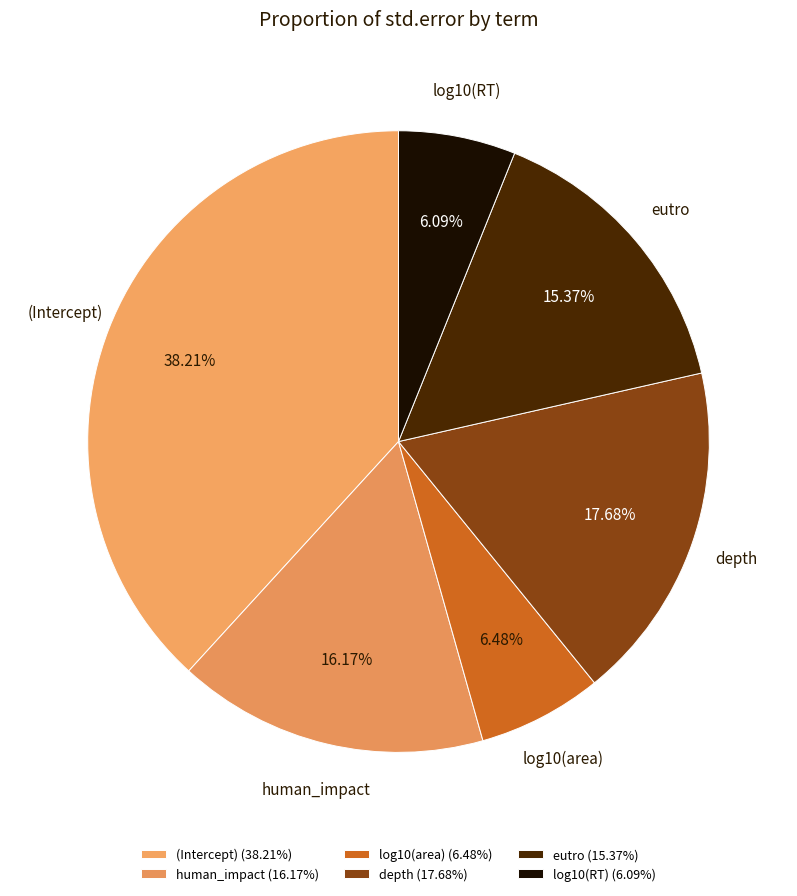

Between human_impact and depth, which is larger?

depth